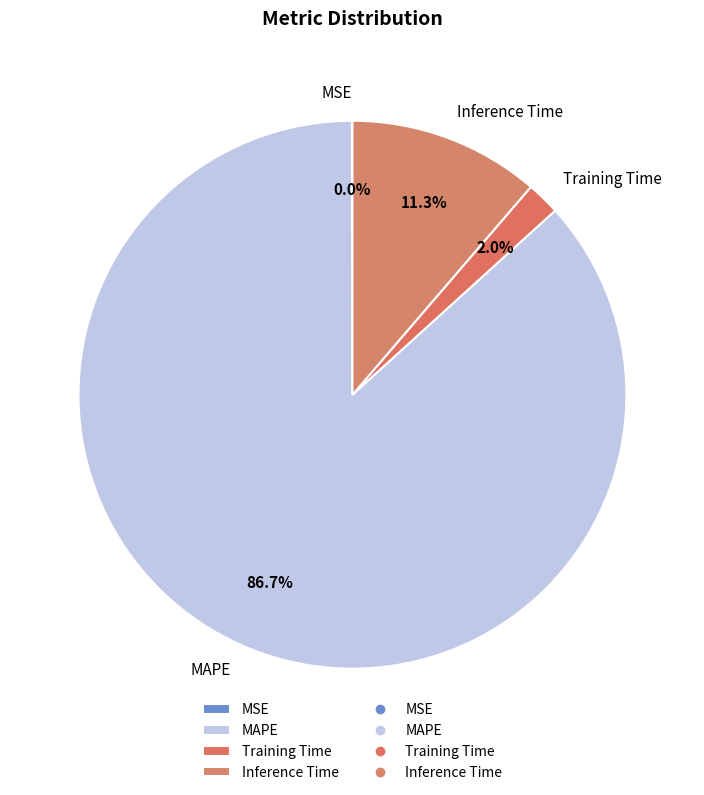

Is there a majority slice in this chart?

Yes